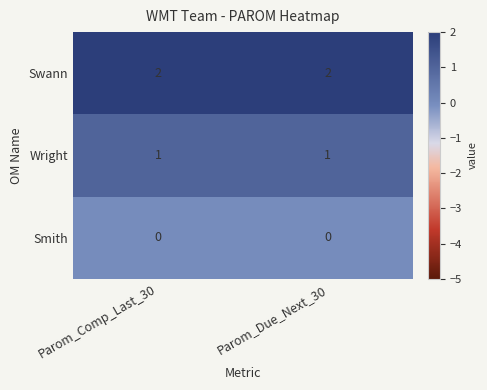

What is the difference between the highest and lowest values at Parom_Due_Next_30?

2